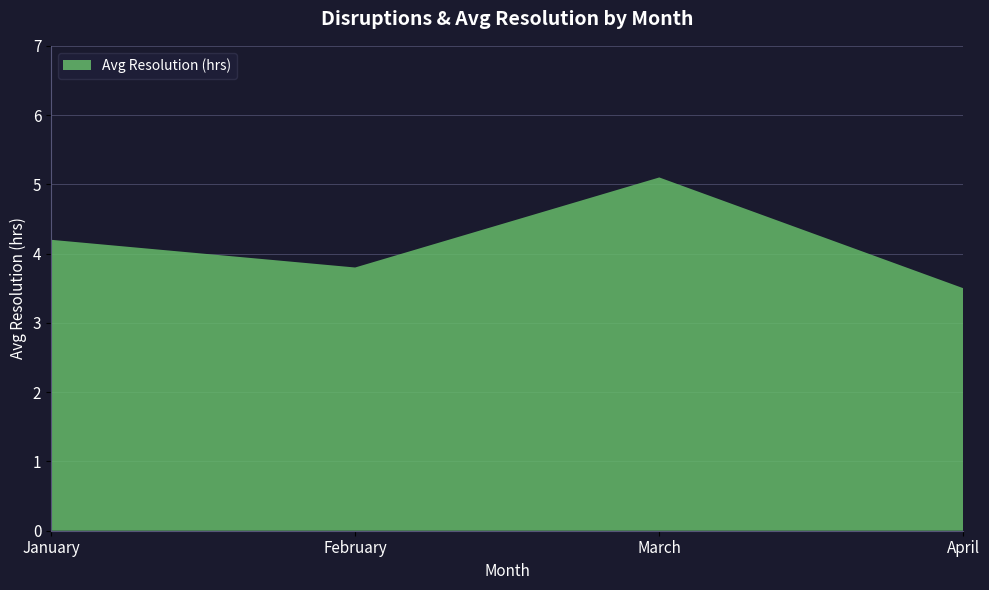

Reading left to right, list all the values displayed in this chart.

4.2	3.8	5.1	3.5